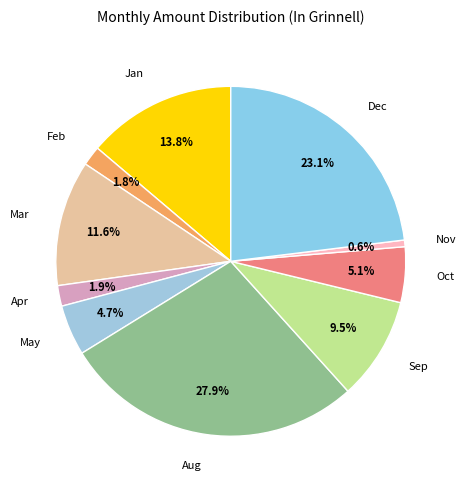

Is there any slice that represents more than half of the pie?

No